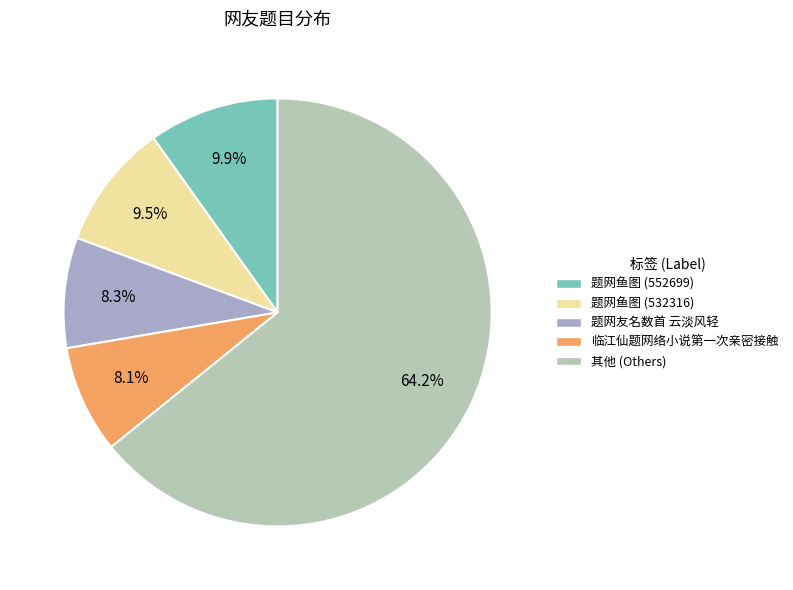

What is the majority slice?

其他 (Others)